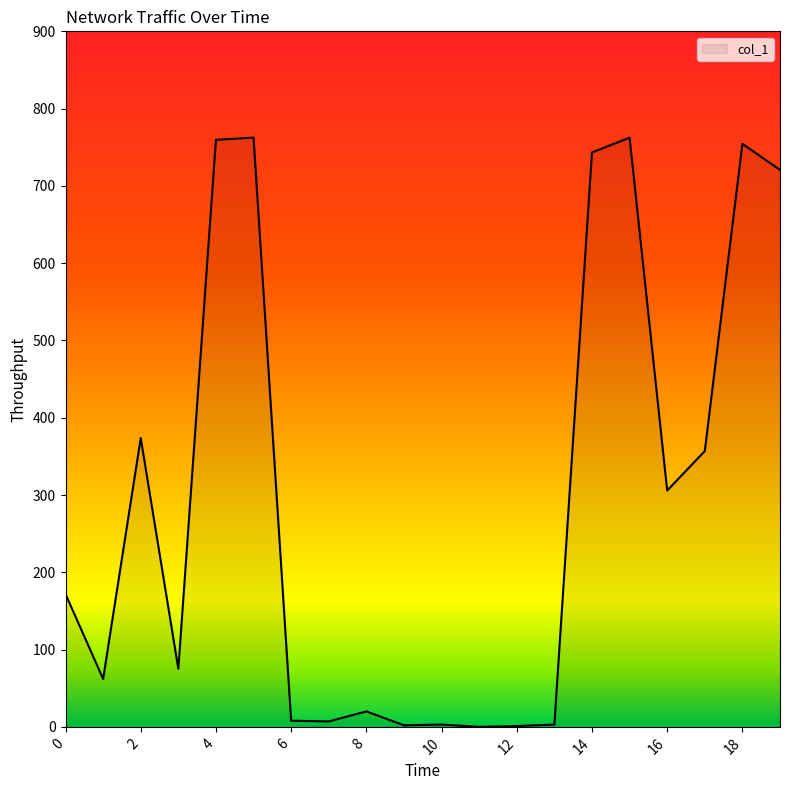

What is the difference between the maximum and minimum values?

762.5